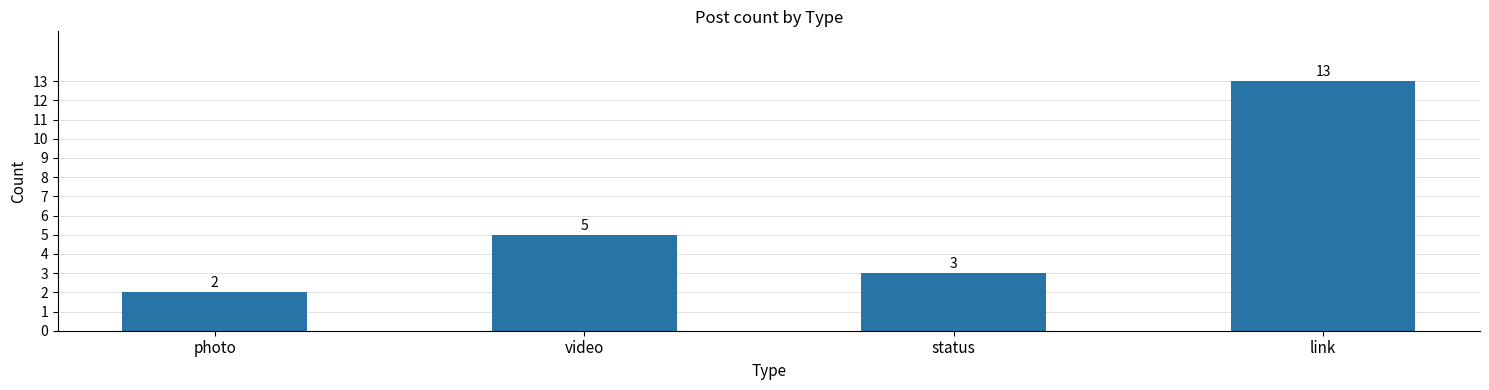

Rank the categories by value from highest to lowest.

link, video, status, photo